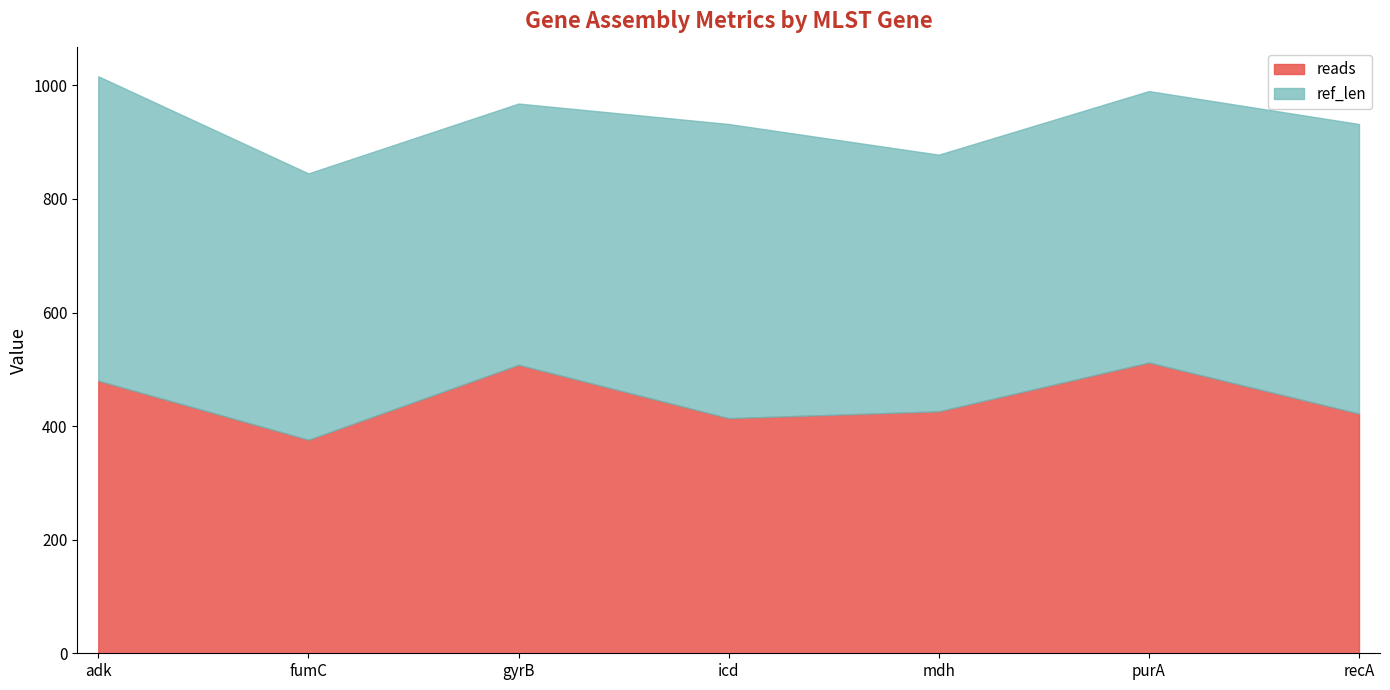

What are all the series names shown in the legend?

reads, ref_len